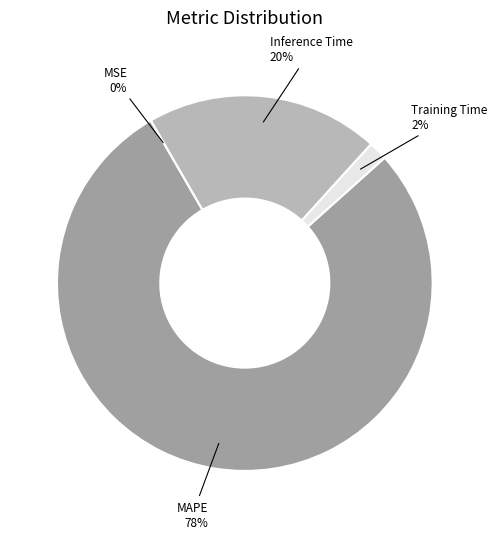

What is the largest slice in the pie chart?

MAPE